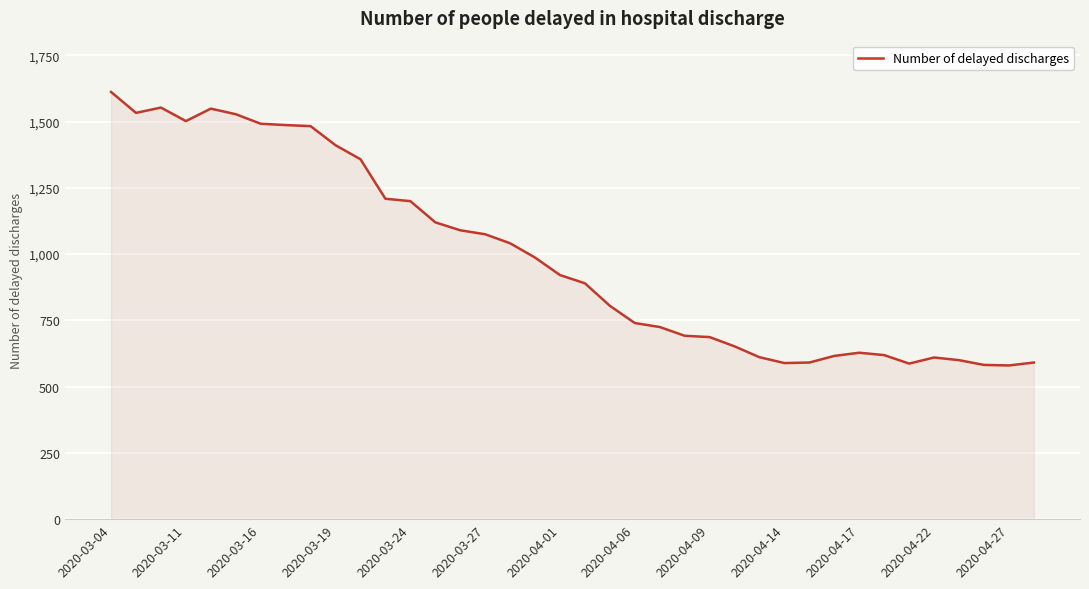

What is the difference between the maximum and minimum values?

1032